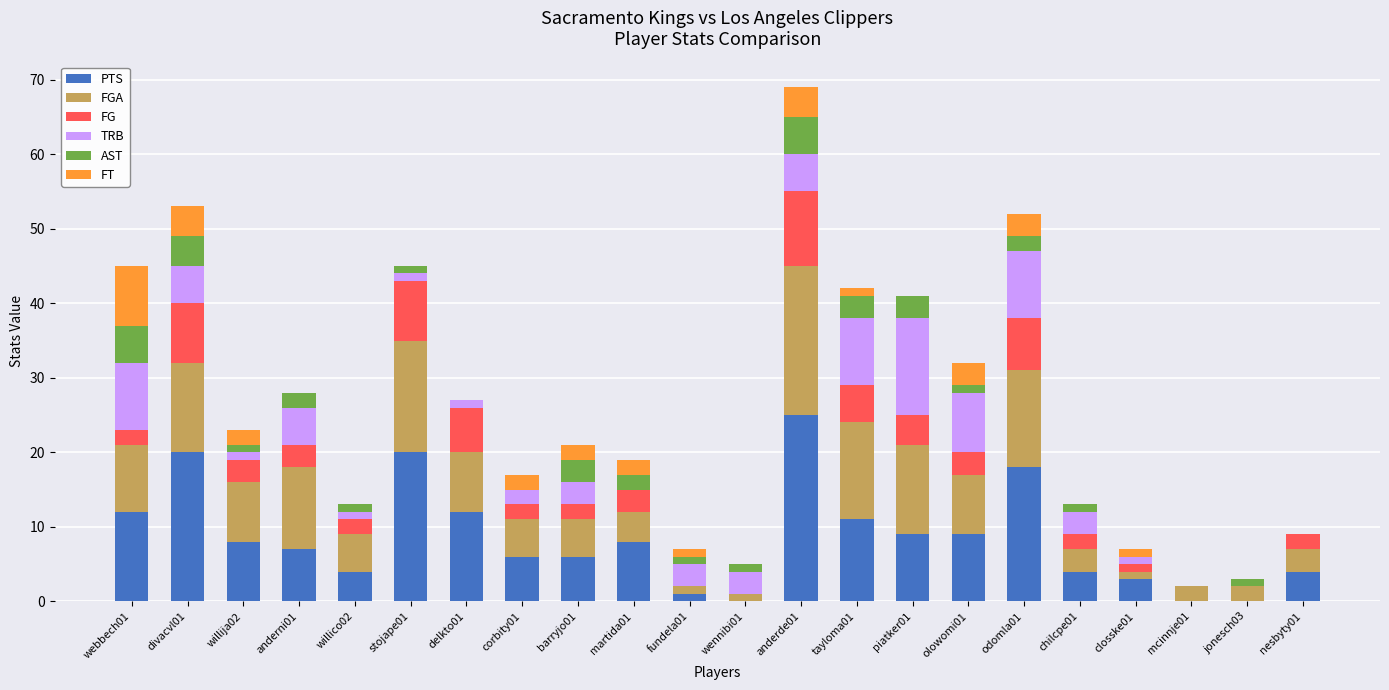

At which category is the sum across all series the highest?

anderde01